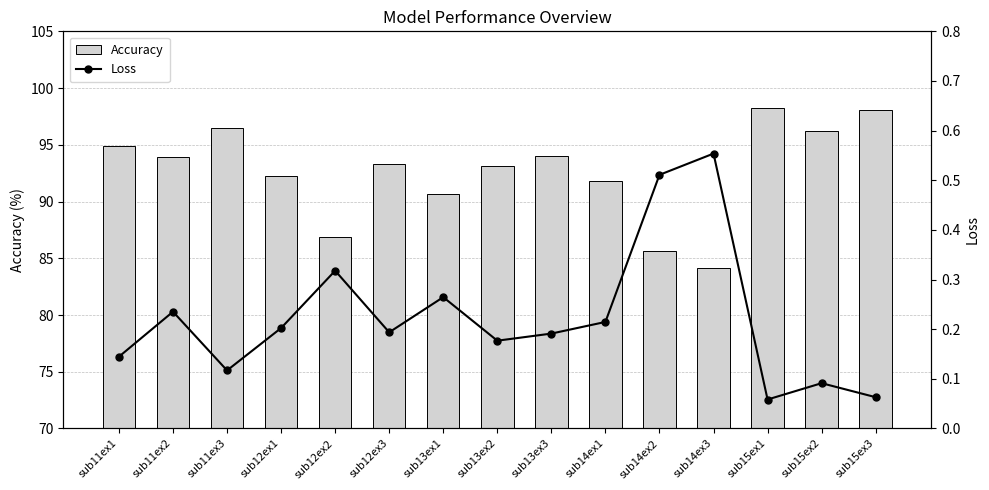

The value of accuracy at sub13ex2 is 93.1. True or false?

True